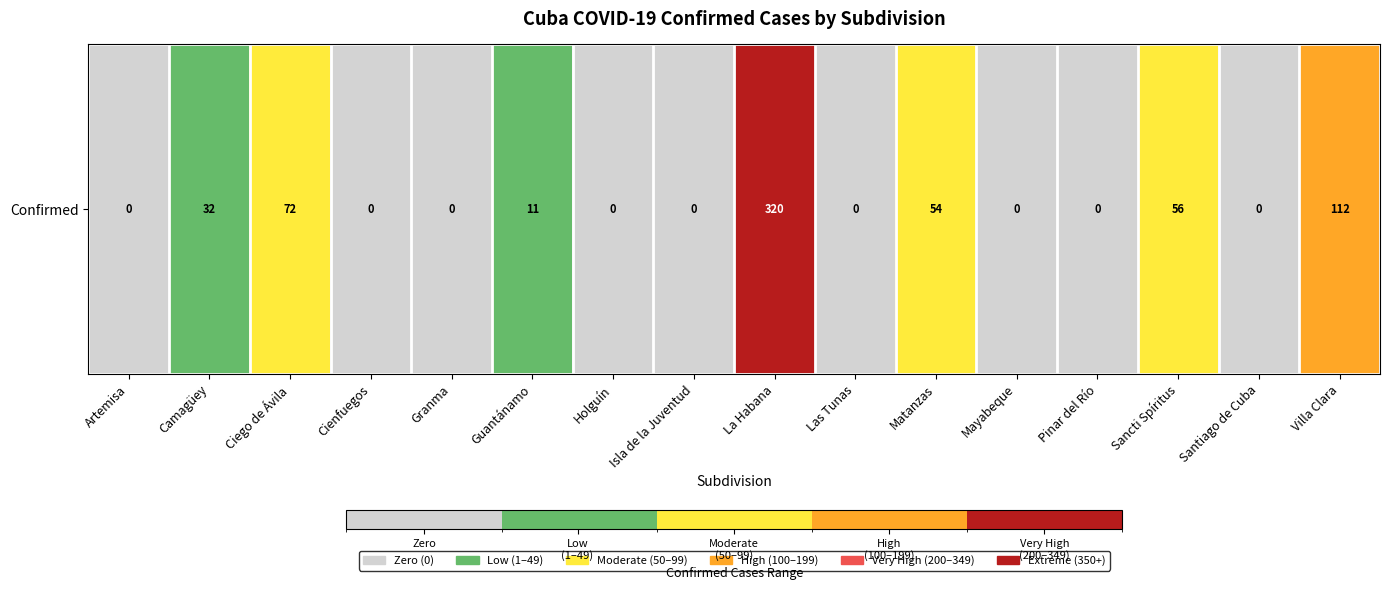

Which category has the lowest value across all series?

Artemisa